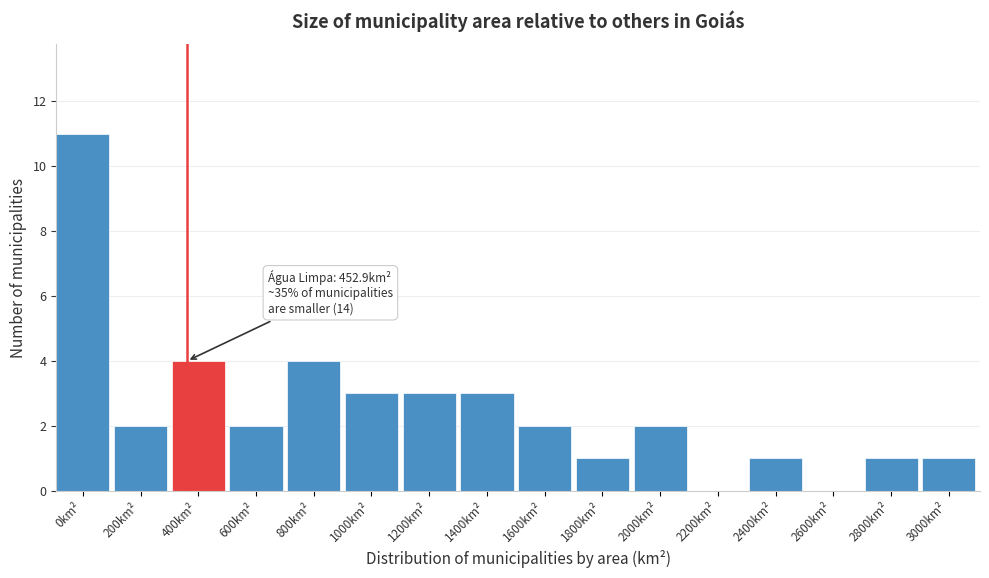

Reading left to right, list all the values displayed in this chart.

0km²=11	200km²=2	400km²=4	600km²=2	800km²=4	1000km²=3	1200km²=3	1400km²=3	1600km²=2	1800km²=1	2000km²=2	2200km²=0	2400km²=1	2600km²=0	2800km²=1	3000km²=1